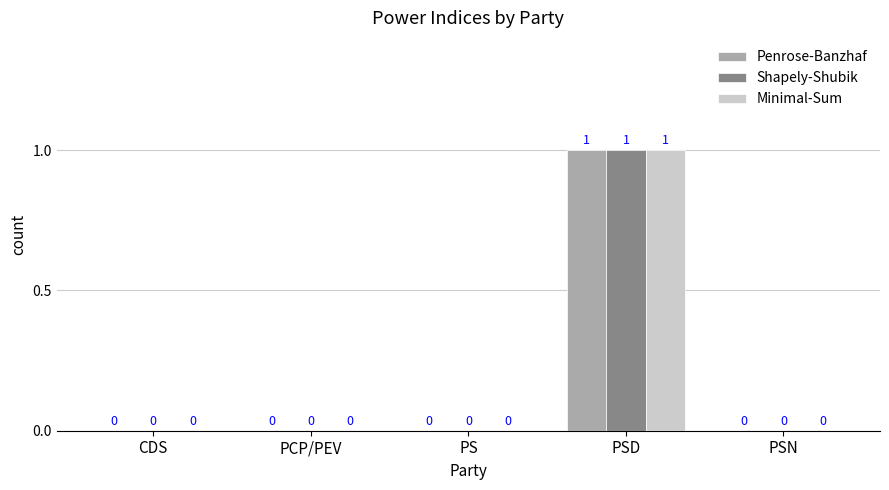

Which category has the highest value across all series?

PSD